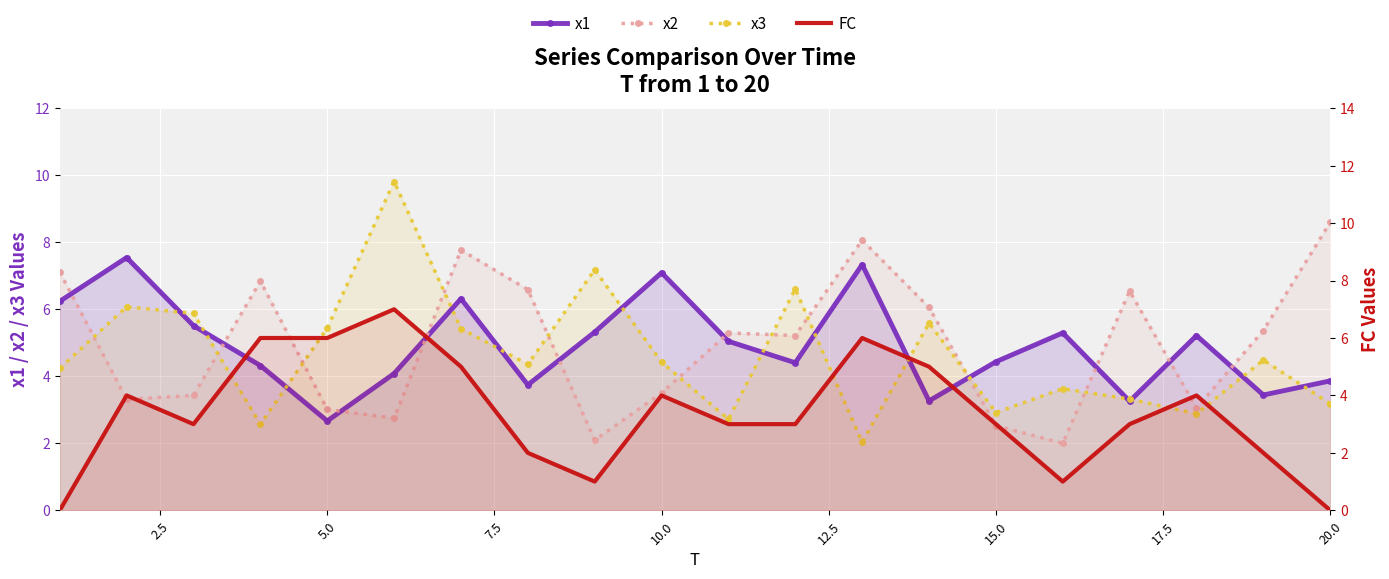

How many interior local peaks does the FC series have?

5